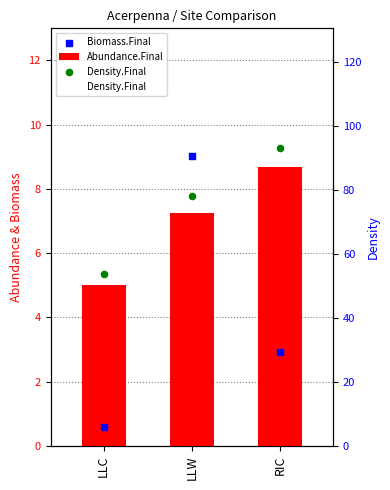

At which category is the sum across all series the highest?

RIC